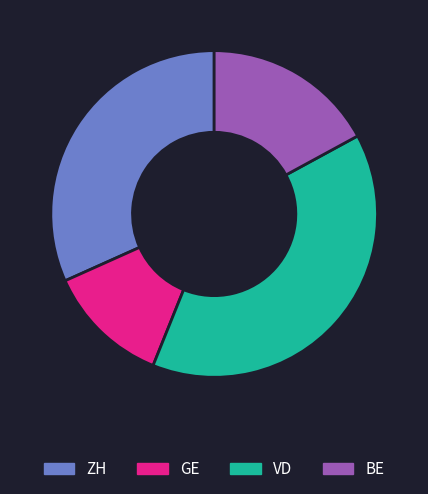

Between GE and ZH, which is larger?

ZH